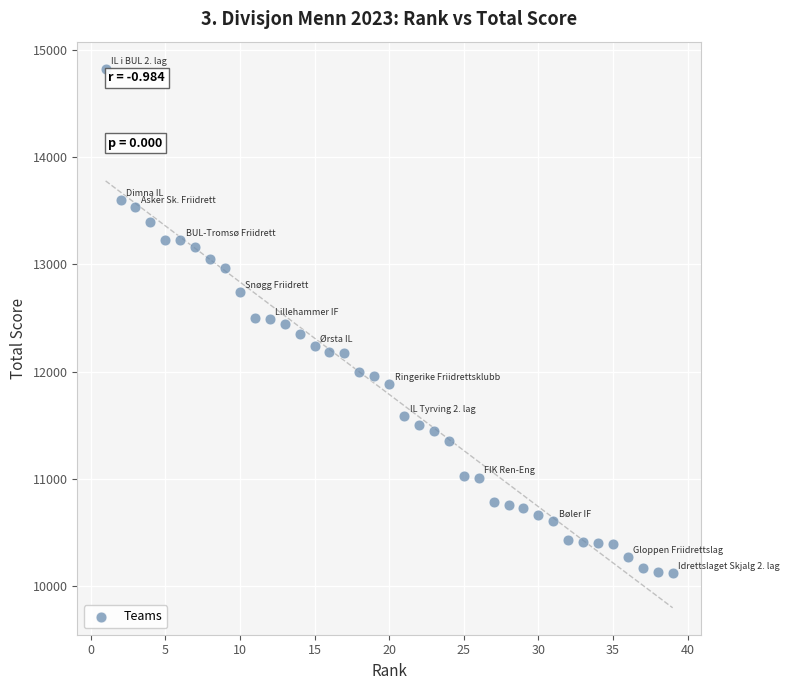

What is the range of X values (max minus min)?

38